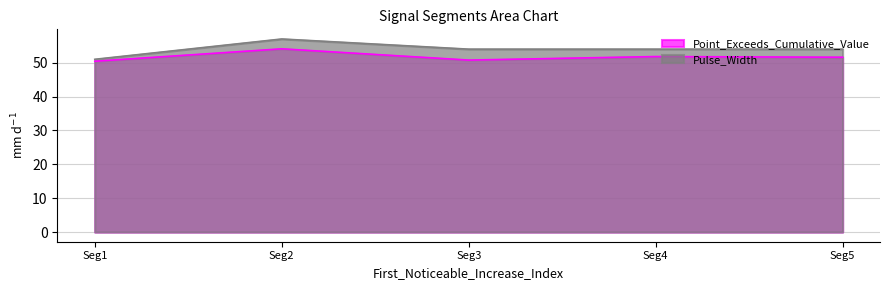

How many interior local peaks does the Pulse_Width series have?

1